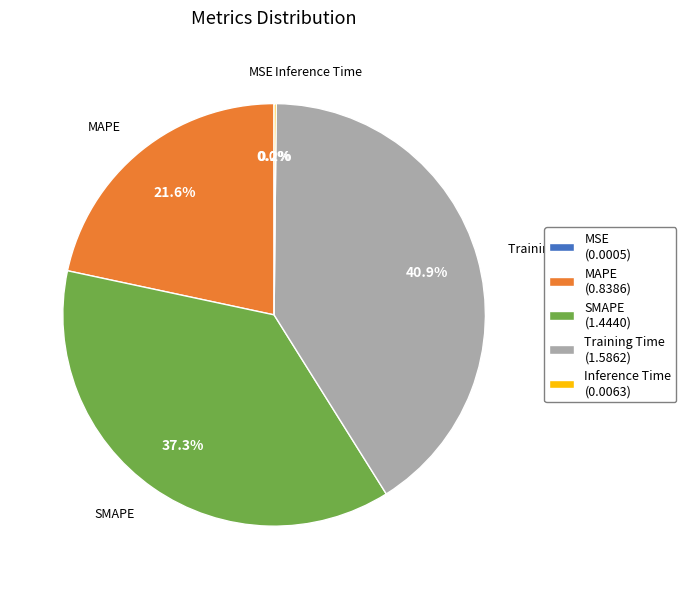

What portion of the pie excludes SMAPE (1.4440)?

62.7%